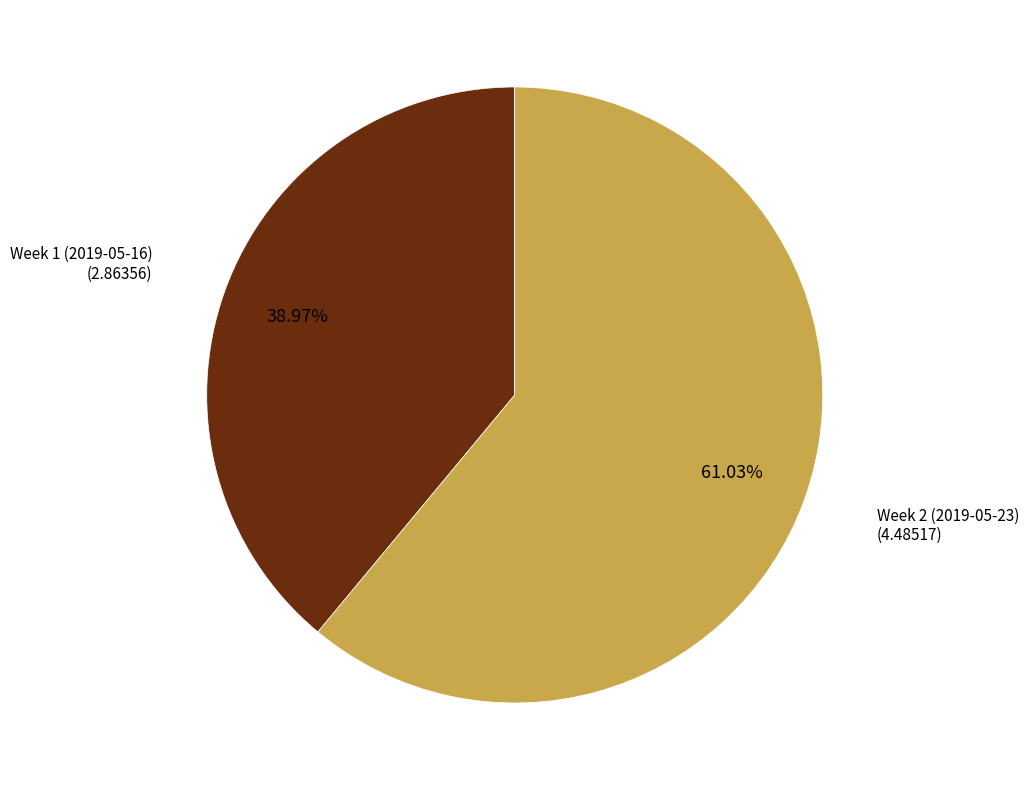

Rank the categories by value from lowest to highest.

Week 1 (2019-05-16), Week 2 (2019-05-23)